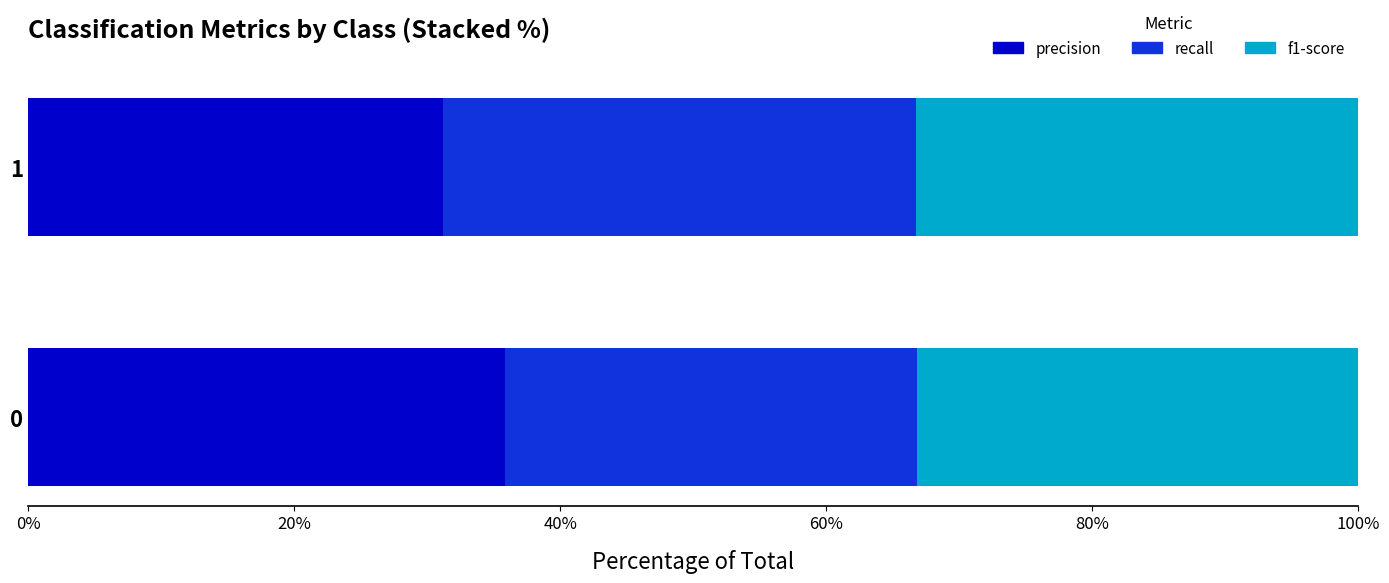

What is the sum of all precision values?

67.1